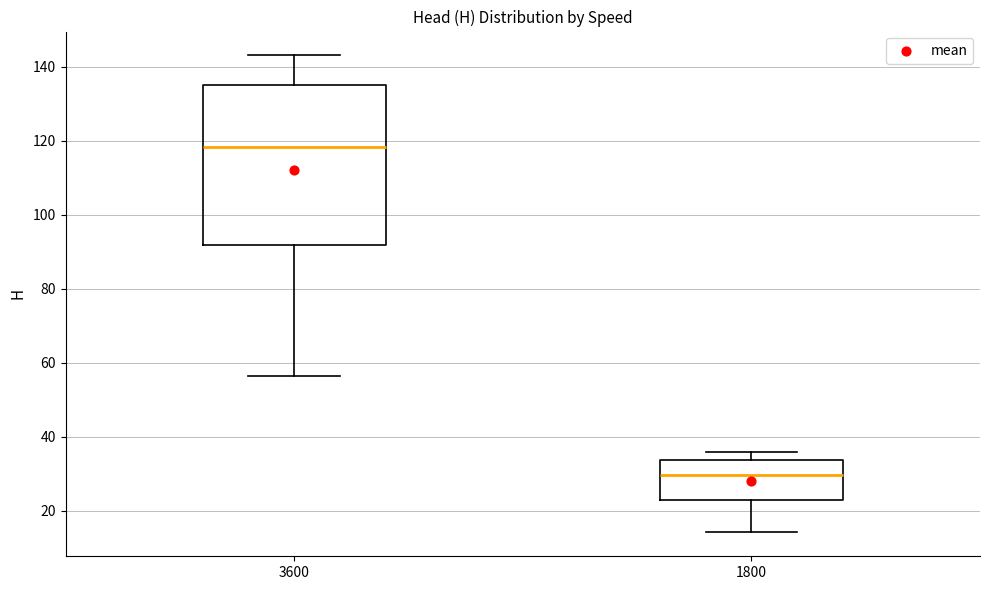

Which box has the highest median line?

3600